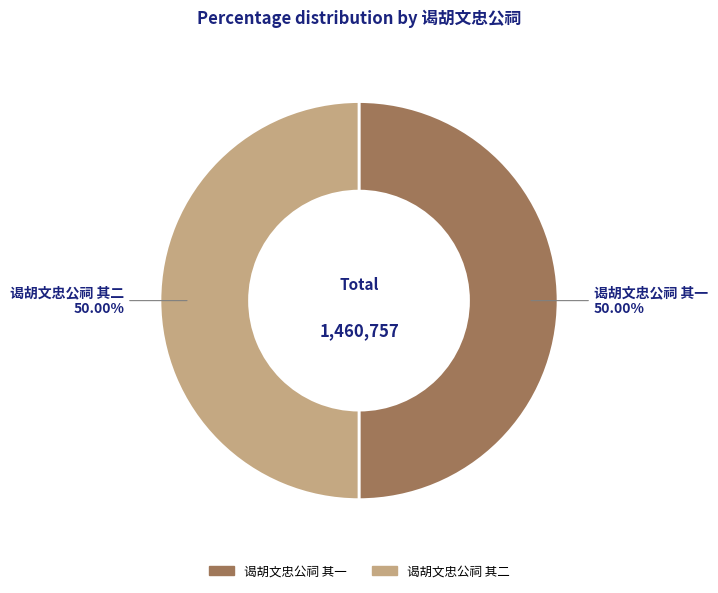

Is it true that 谒胡文忠公祠 其二 is 38% of the pie?

False